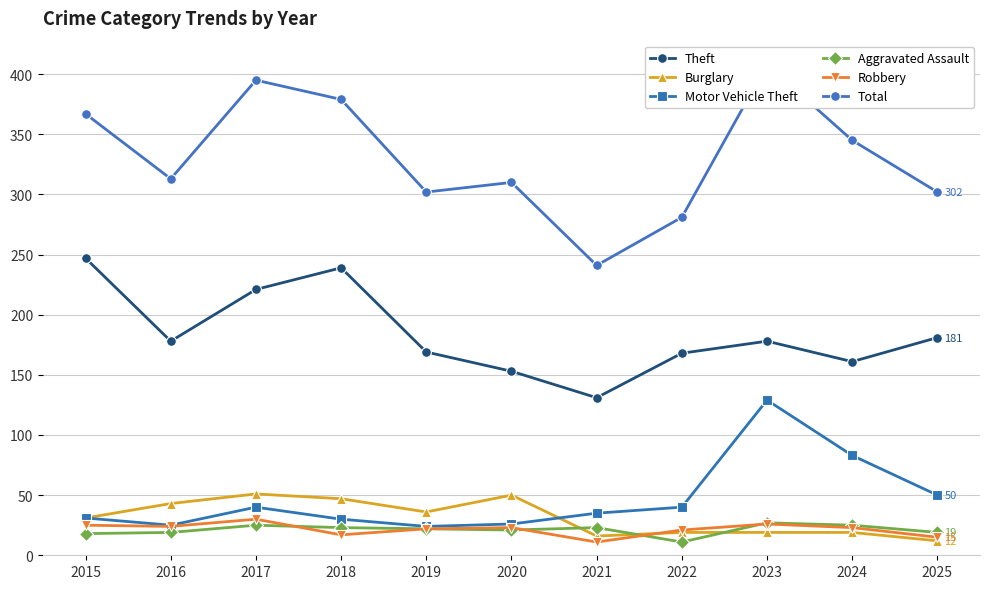

Where is the first local minimum for Motor Vehicle Theft?

2016